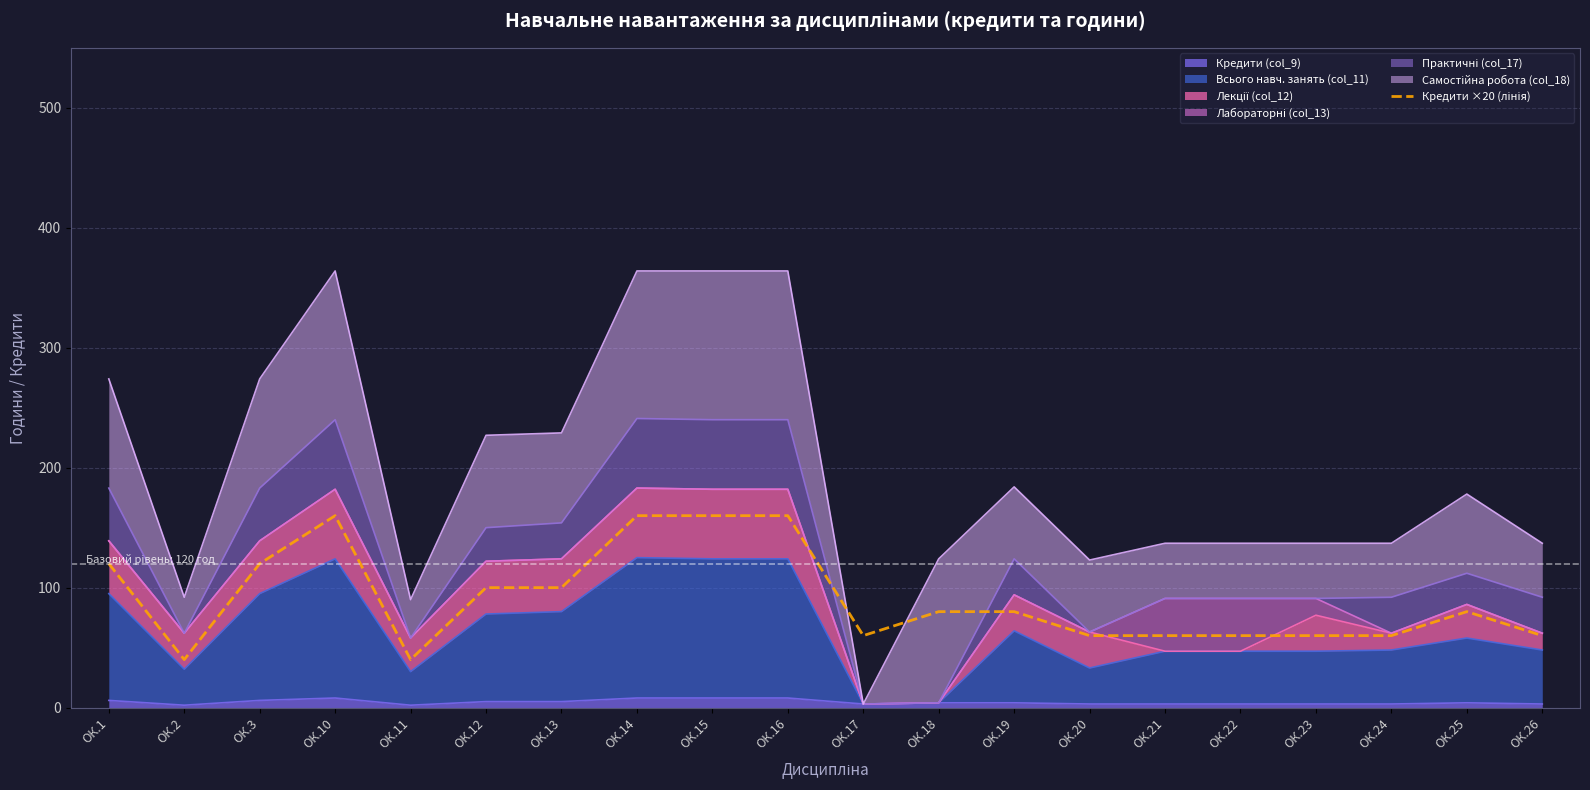

What is the ratio of the value at ОК.18 to the value at ОК.24?

1.3